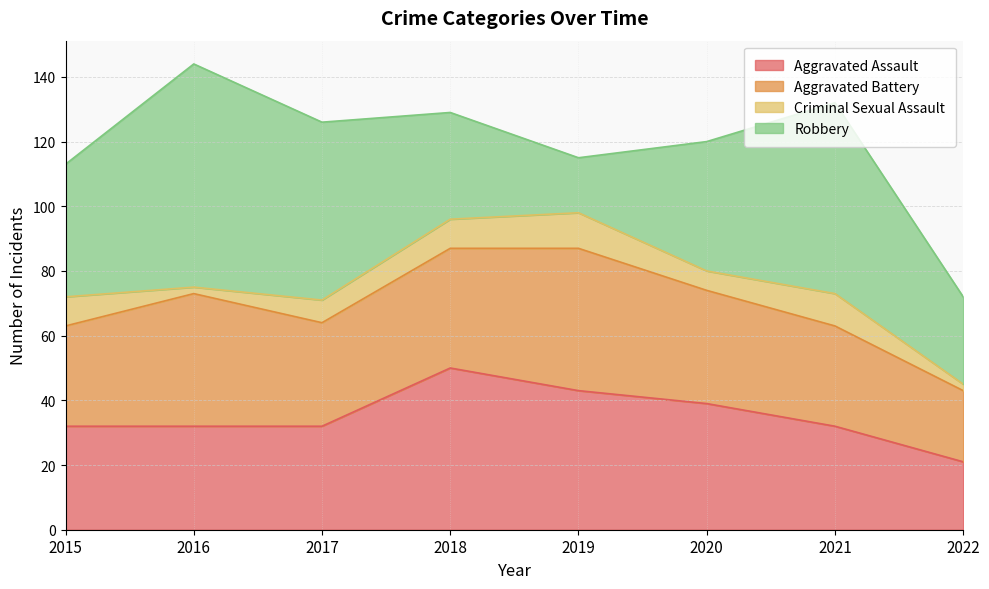

How many values in the Robbery series are below 41?

4